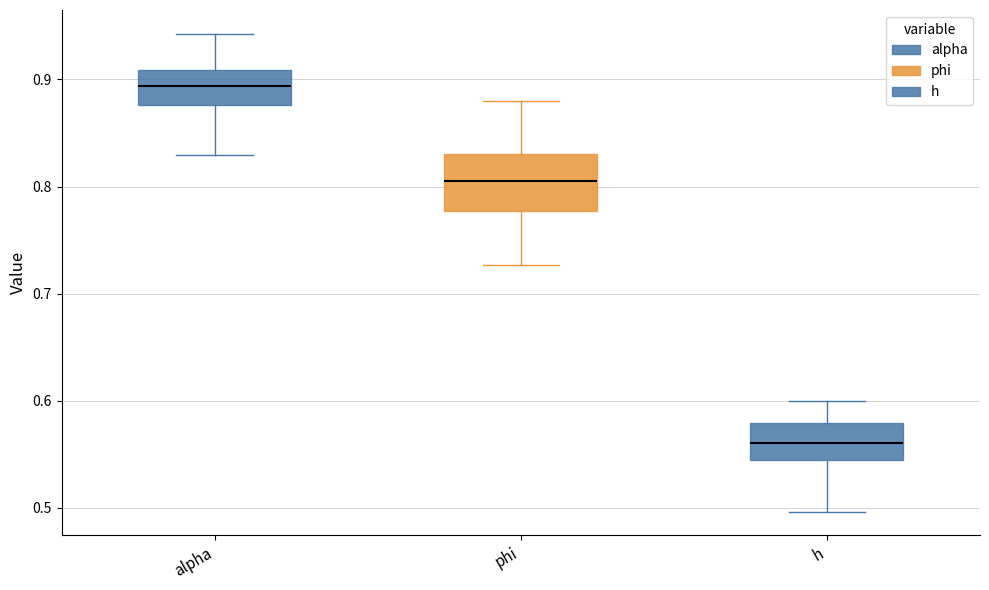

Comparing the boxes themselves (not the whiskers), which one is the tallest?

phi